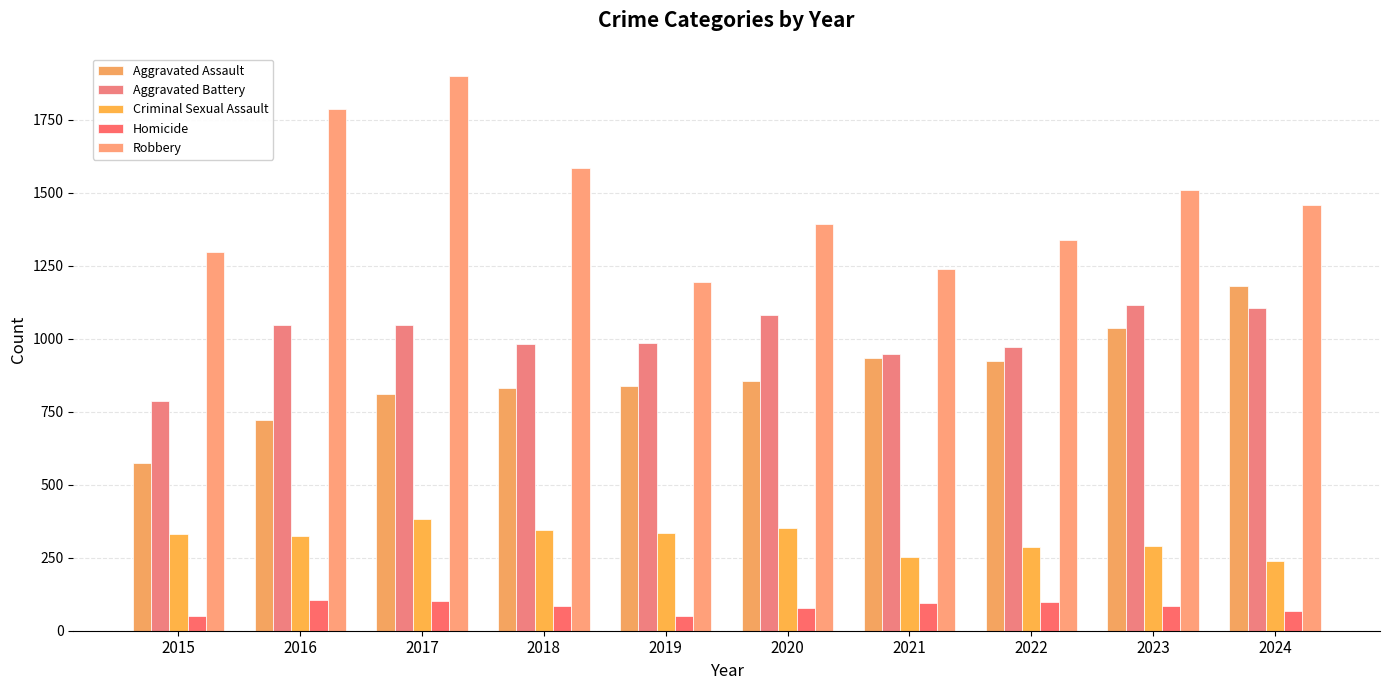

How many values in the Homicide series are below 85?

5